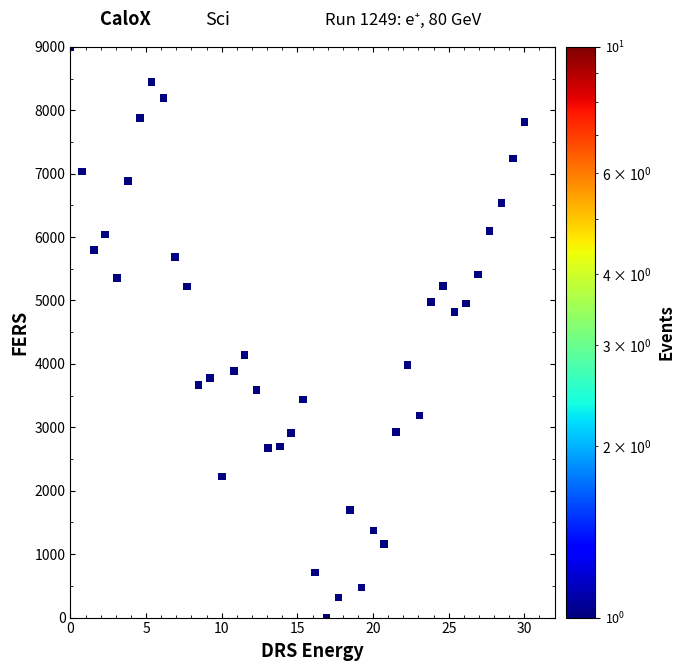

What is the range of Y values (max minus min)?

9000.0